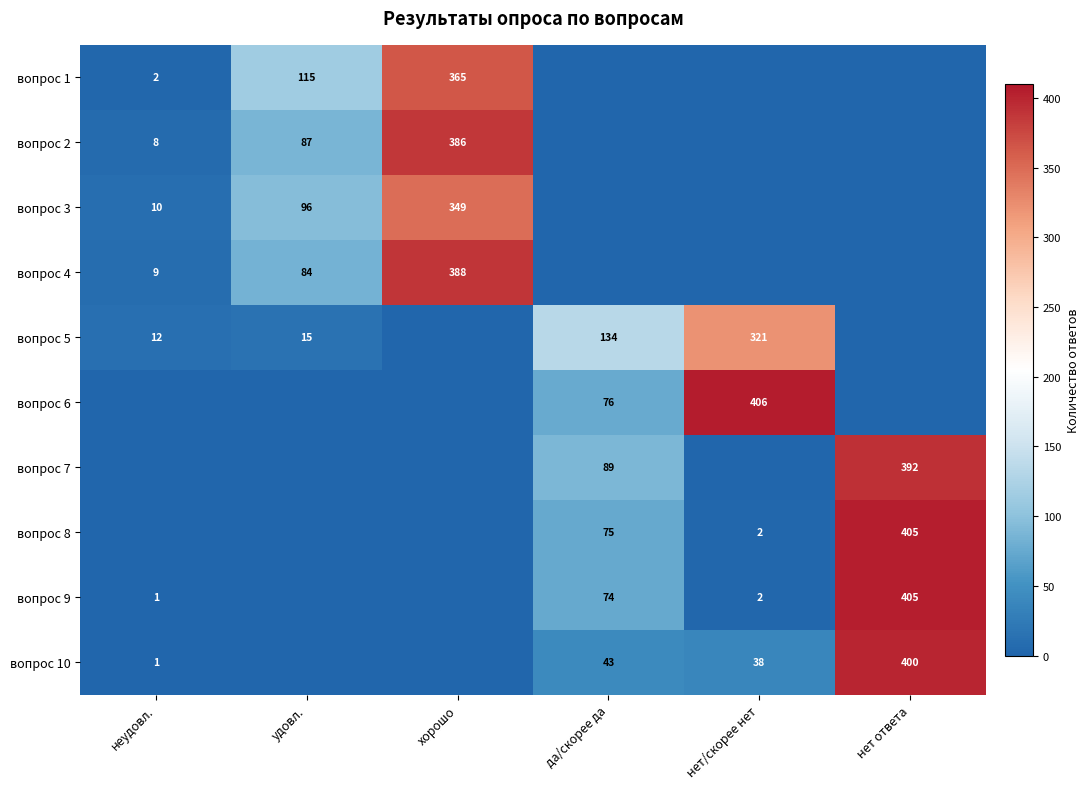

The value of вопрос 6 at да/скорее да is 76. True or false?

True